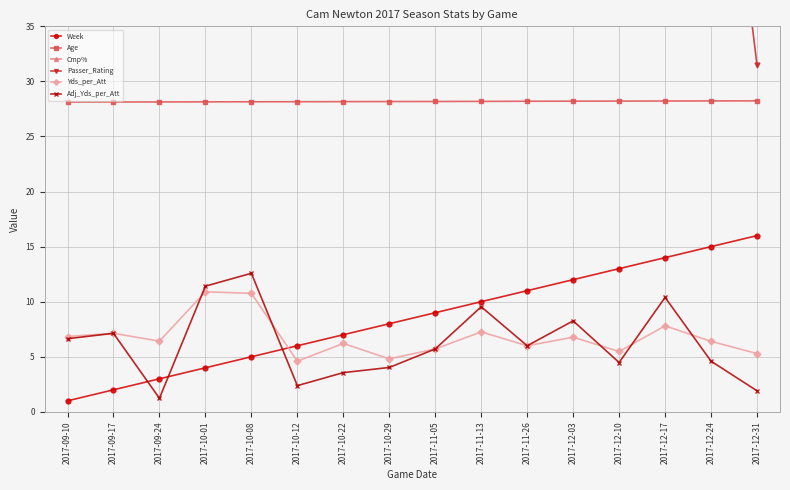

What is the difference between the maximum and minimum values in the Passer_Rating series?

110.3